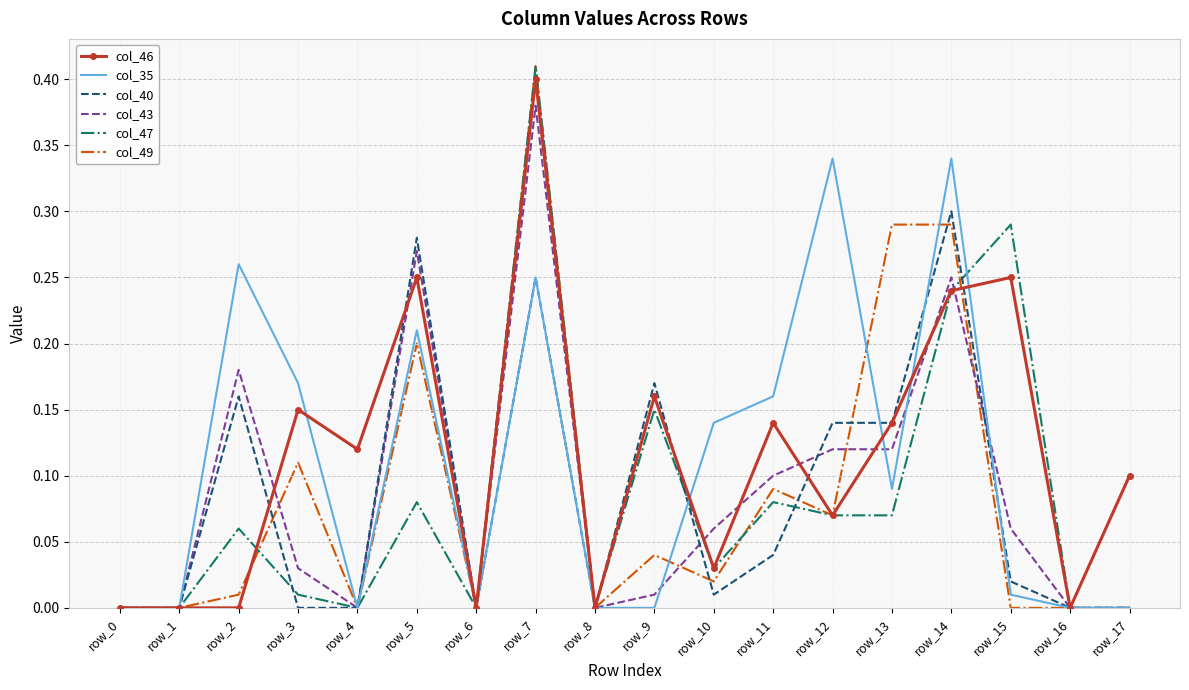

Which category has the highest value across all series?

row_7